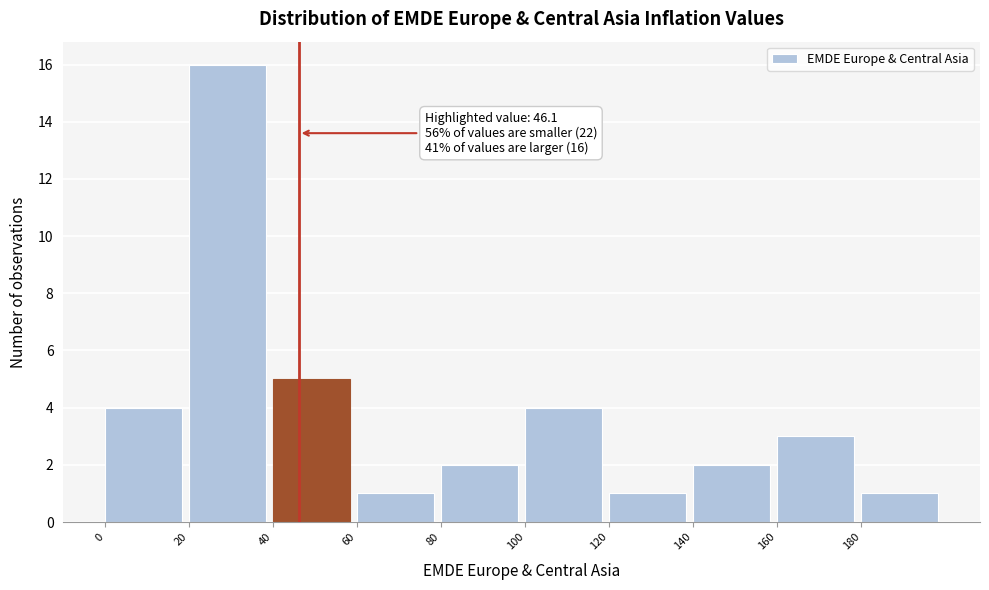

Over which range of the x-axis is the bar tallest?

20 to 40